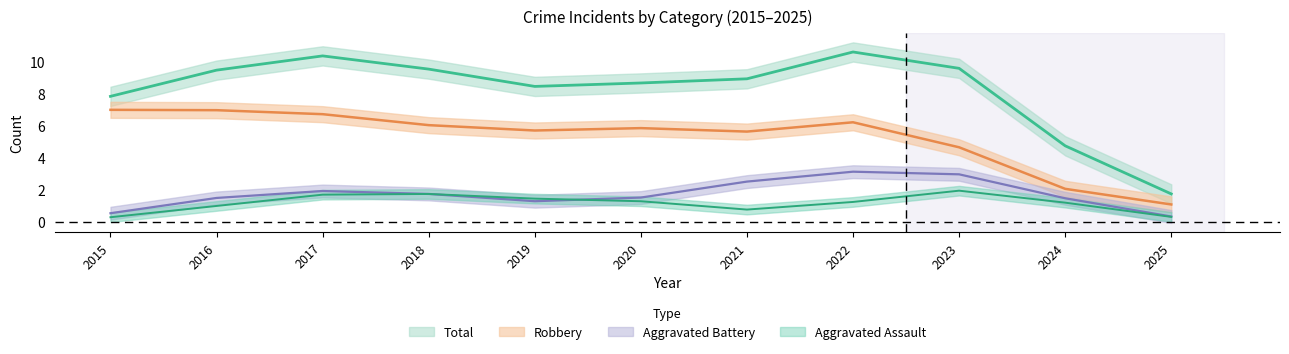

Count the number of categories in the chart.

11